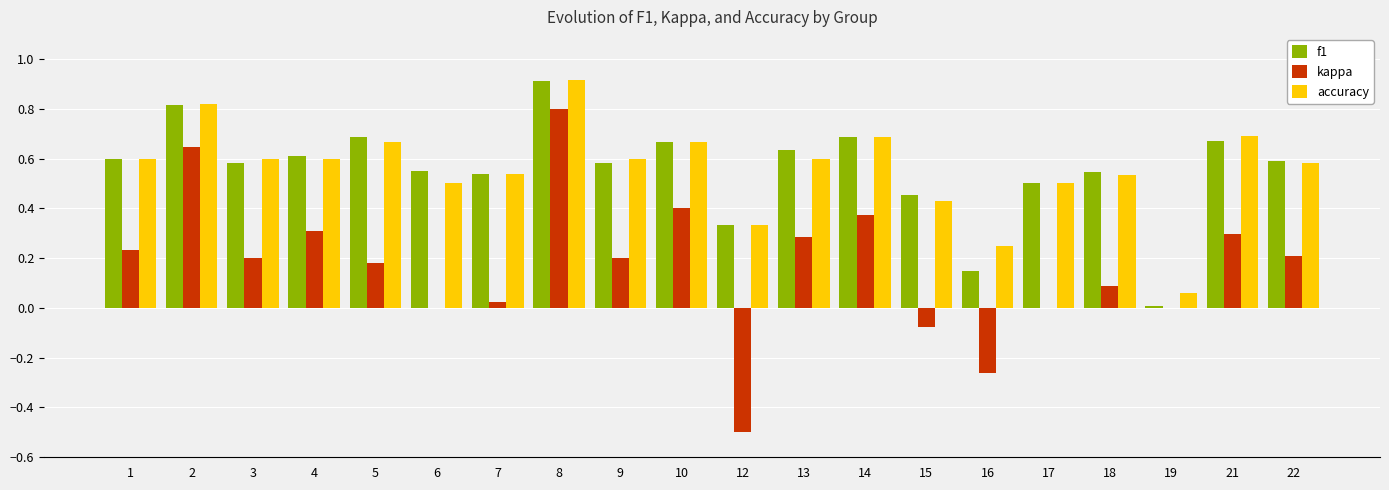

Is the value of f1 at 8 greater than the value of accuracy at 18?

Yes